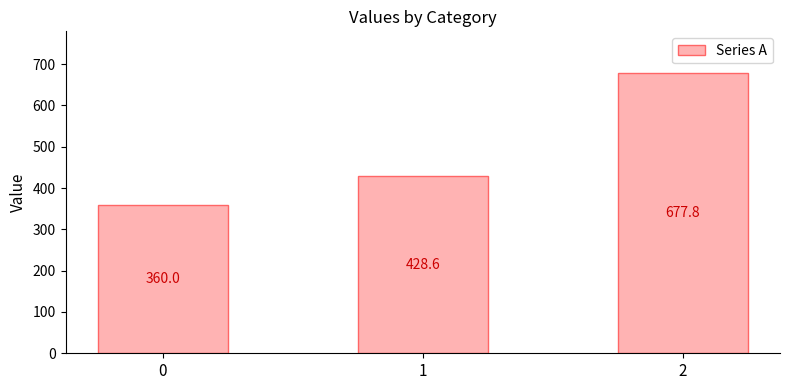

Reading left to right, transcribe all the data shown in this chart.

0=360.0	1=428.6	2=677.8